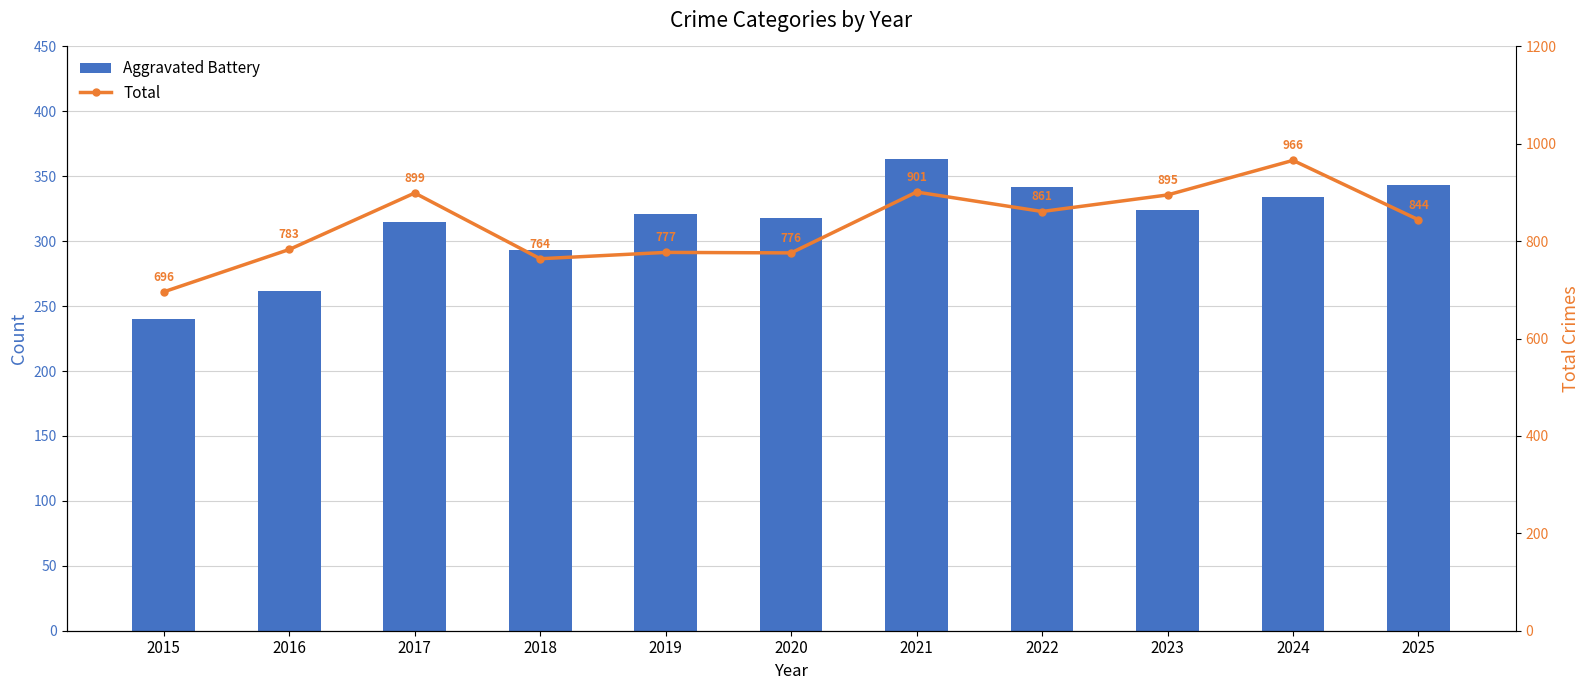

Which label corresponds to the smallest value in the chart?

2015